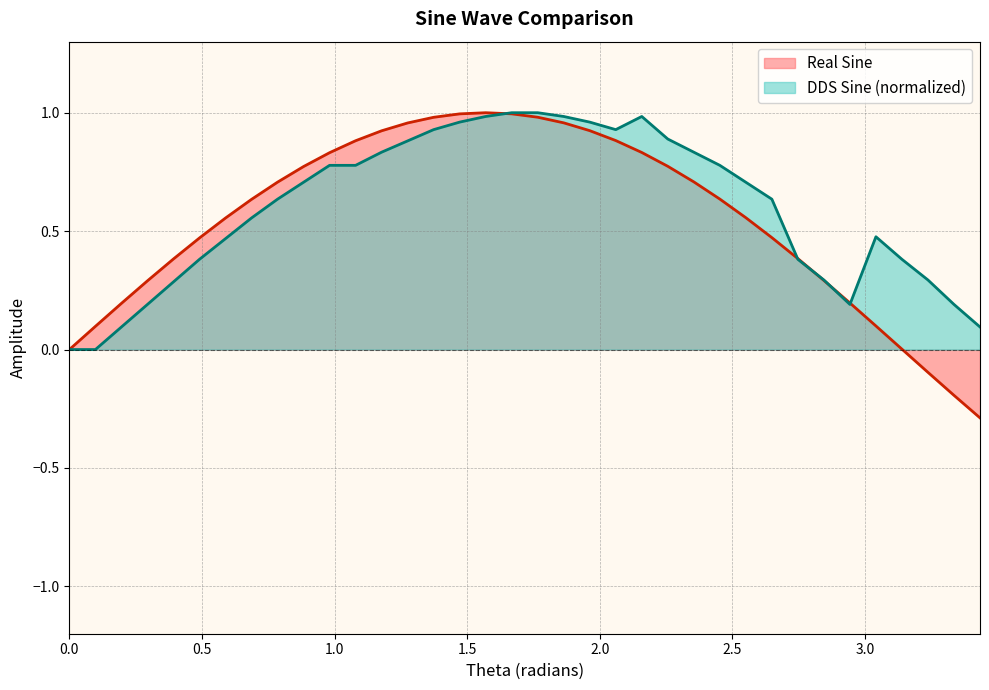

What is the minimum value shown in the chart?

-0.3